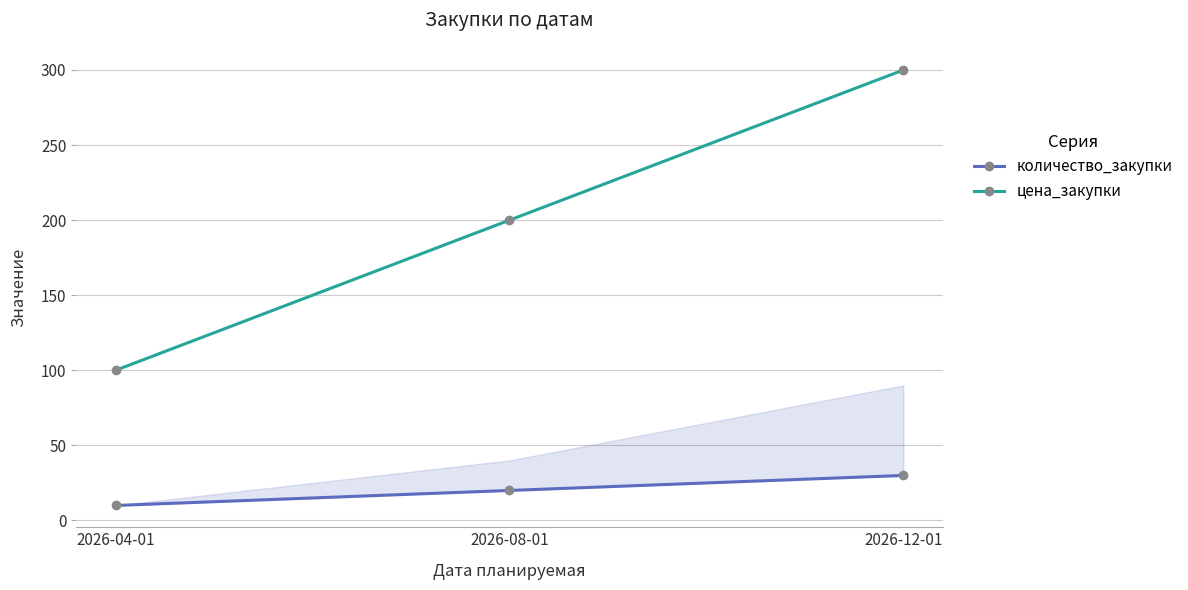

How many lines are shown in the chart?

2